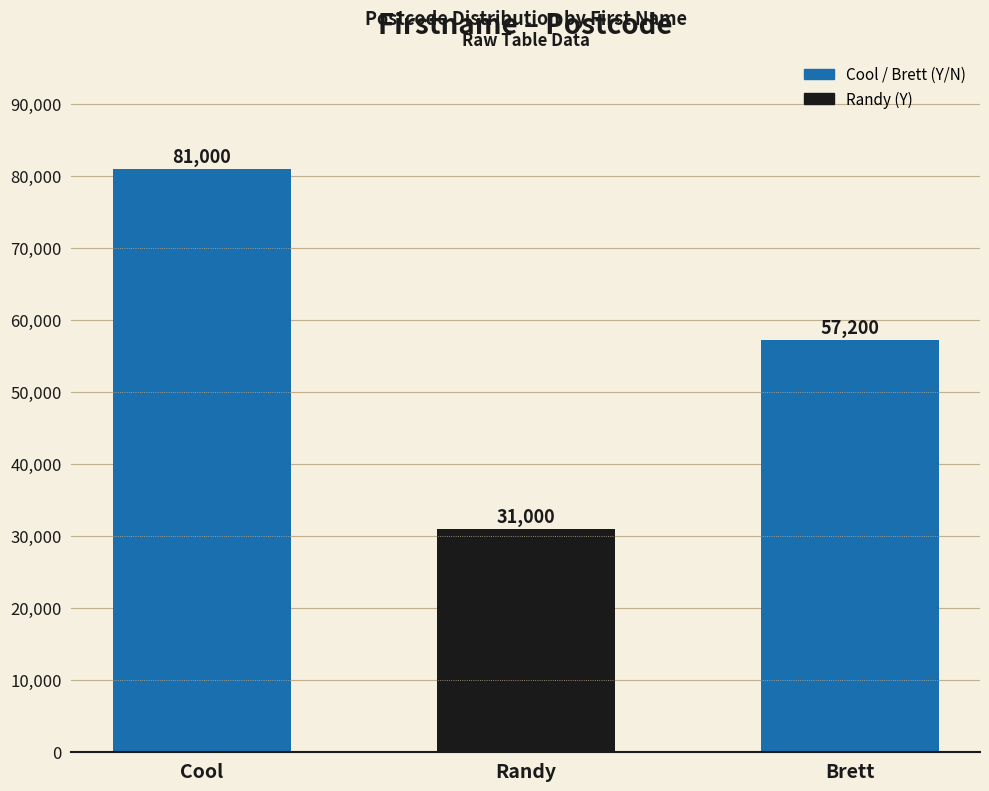

How many categories are shown in the chart?

3